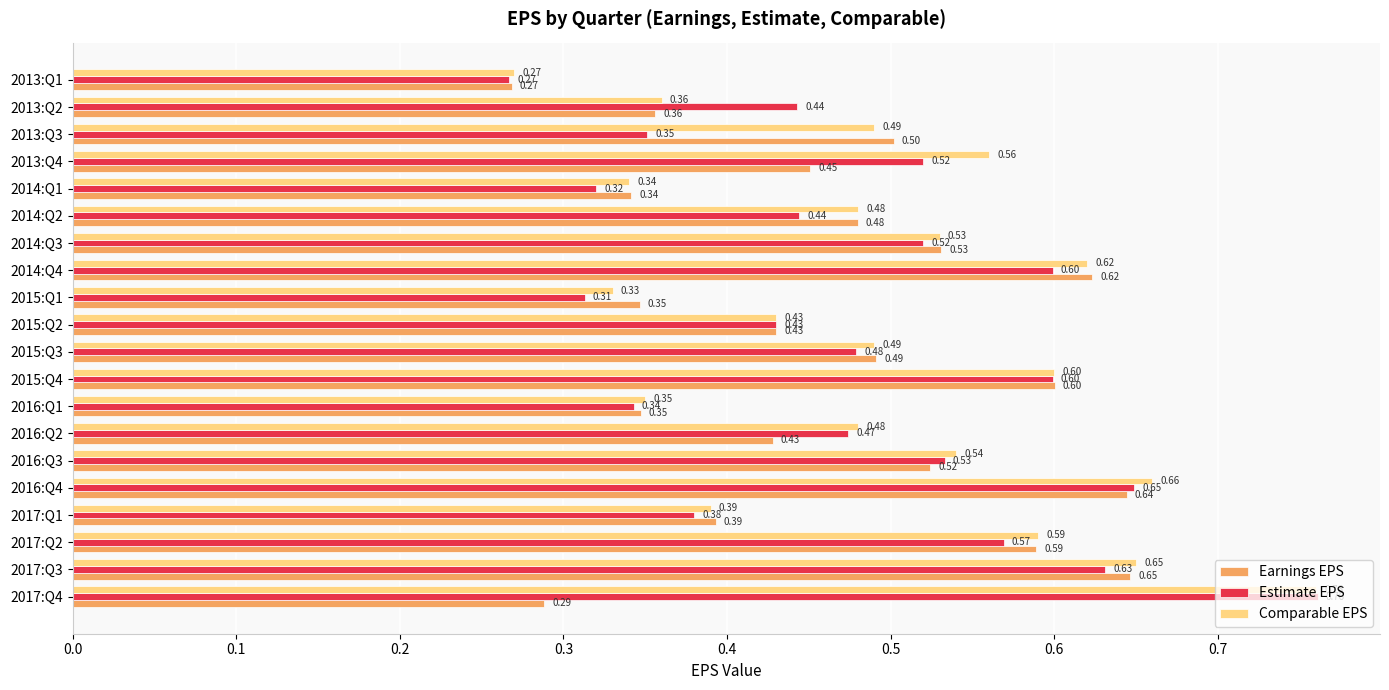

At which label is Earnings EPS closest to 0?

2013:Q1